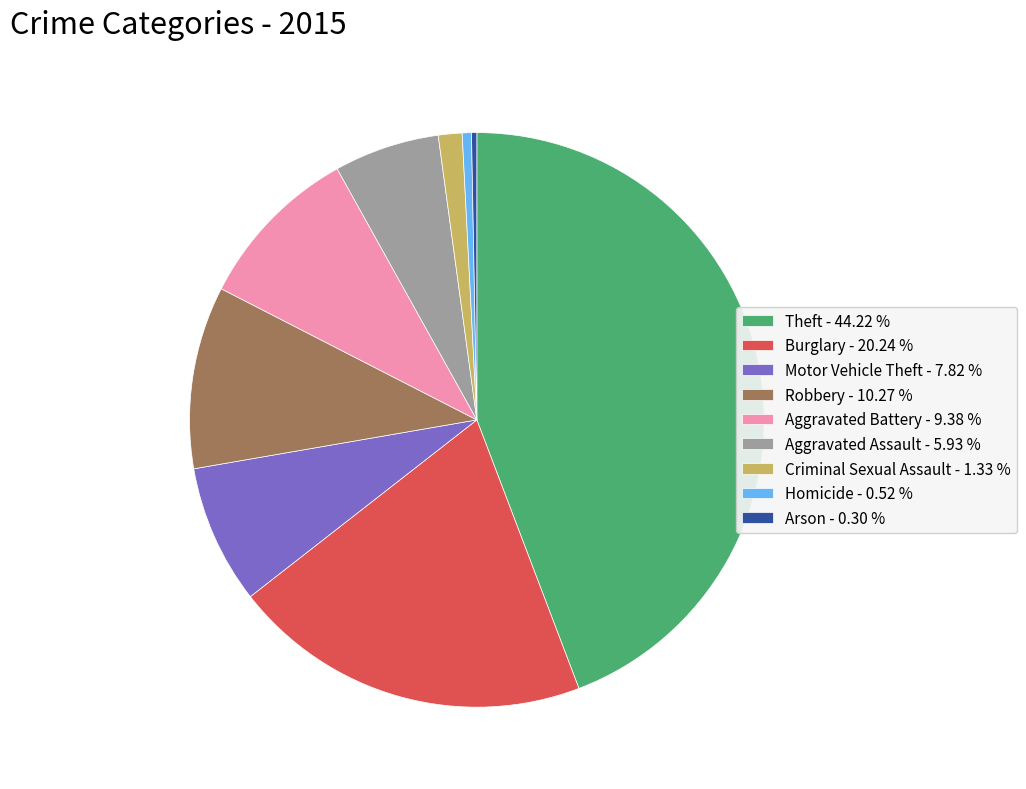

True or false: Arson accounts for 13% of the total.

False